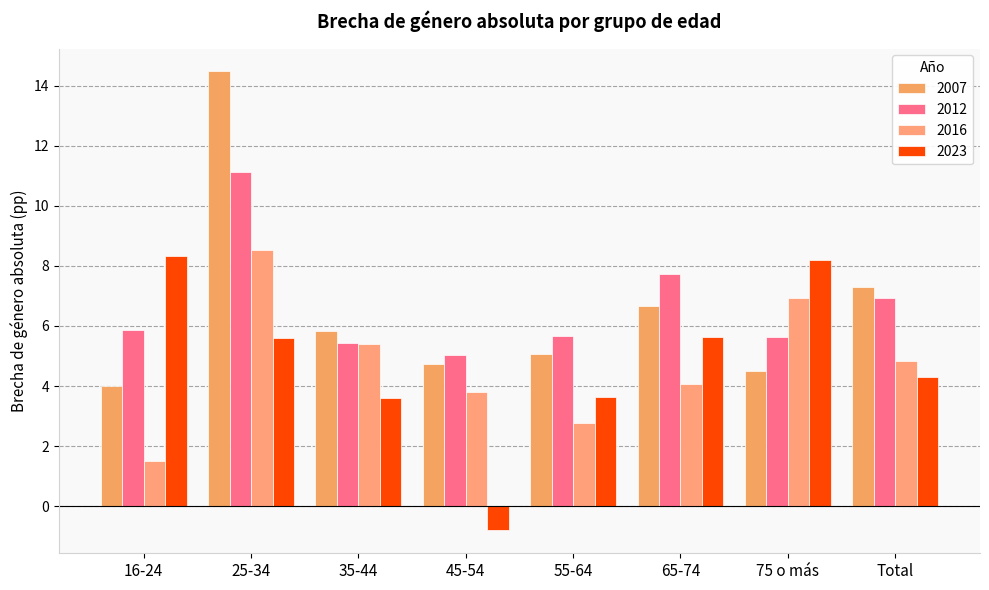

Reading right to left, what are all the values shown in this chart?

2007: 7.3	4.5	6.7	5.1	4.7	5.8	14.5	4.0
2012: 6.9	5.6	7.7	5.7	5.0	5.4	11.1	5.8
2016: 4.8	6.9	4.1	2.8	3.8	5.4	8.5	1.5
2023: 4.3	8.2	5.6	3.6	-0.8	3.6	5.6	8.3